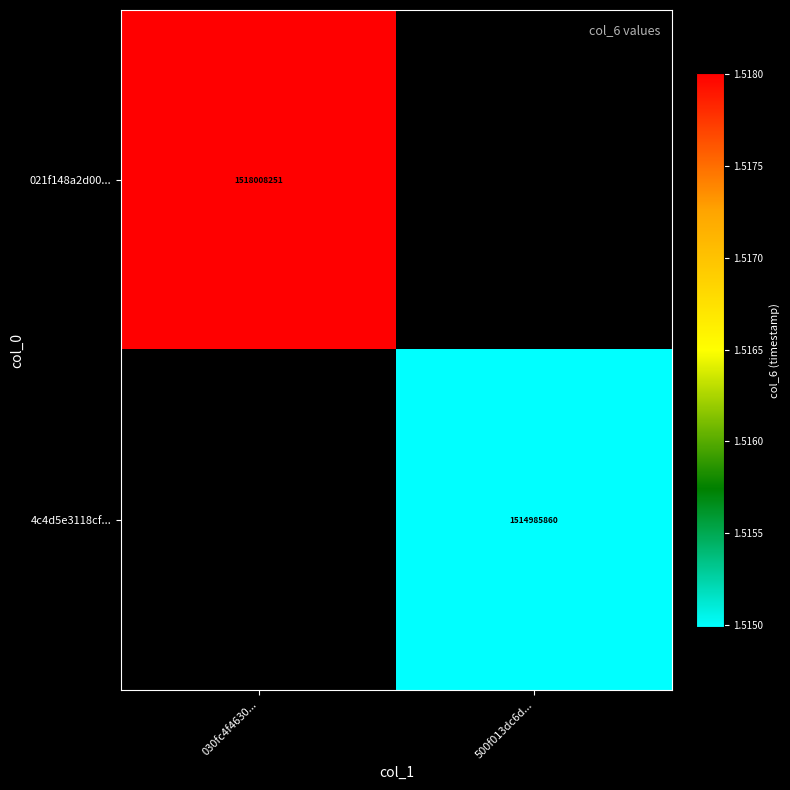

The value of 021f148a2d00... at 030fc4f4630... is 1518008251. True or false?

True